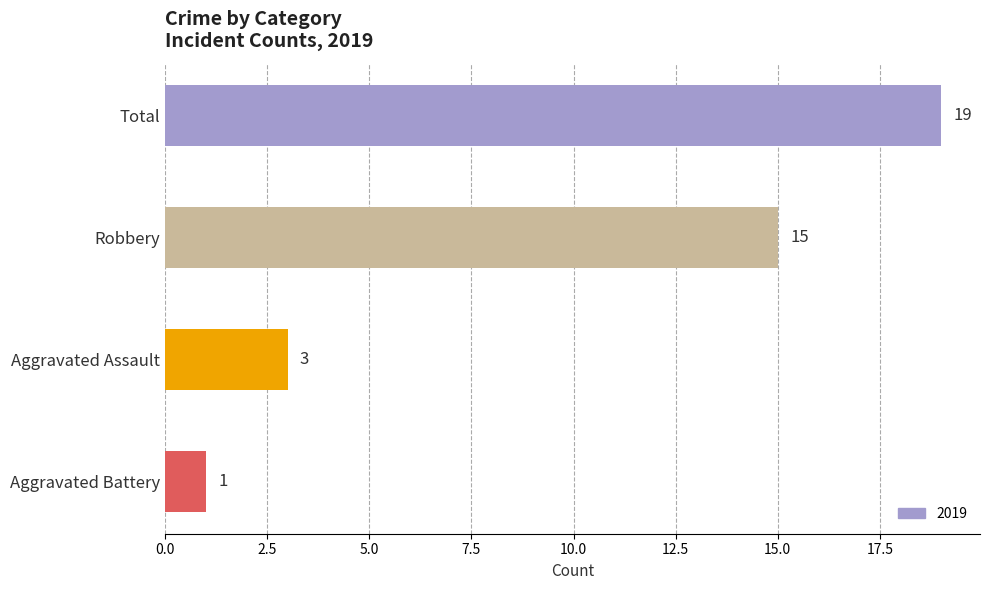

What is the sum of the values at Robbery and Aggravated Battery?

16